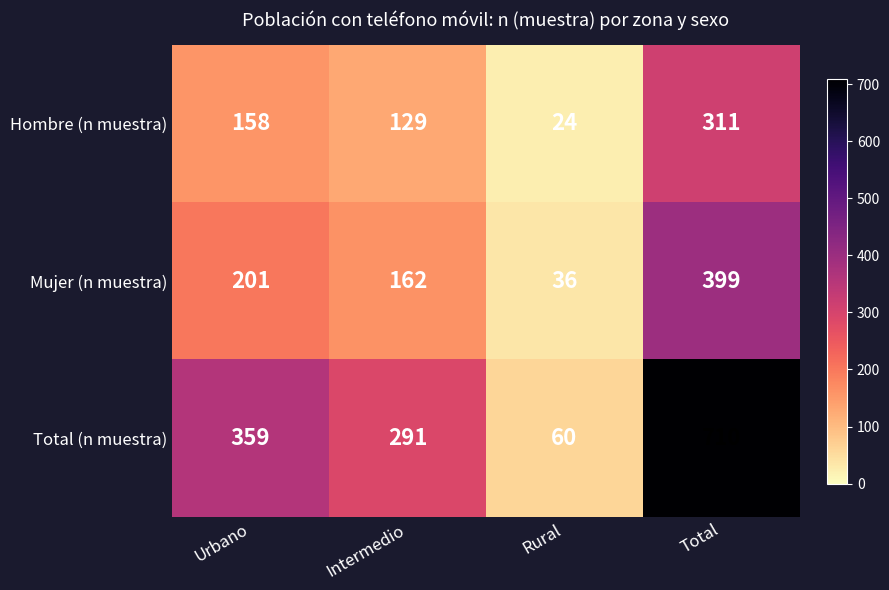

What is the difference between the maximum and minimum values in the Total (n muestra) series?

650